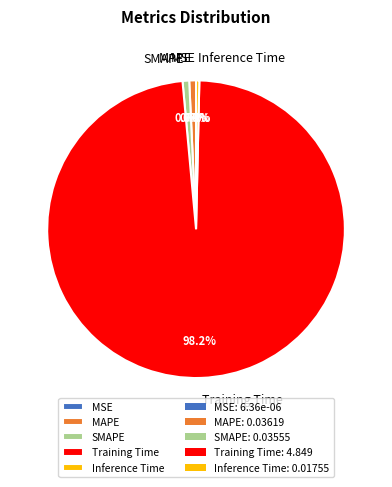

Between Training Time and SMAPE, which is larger?

Training Time